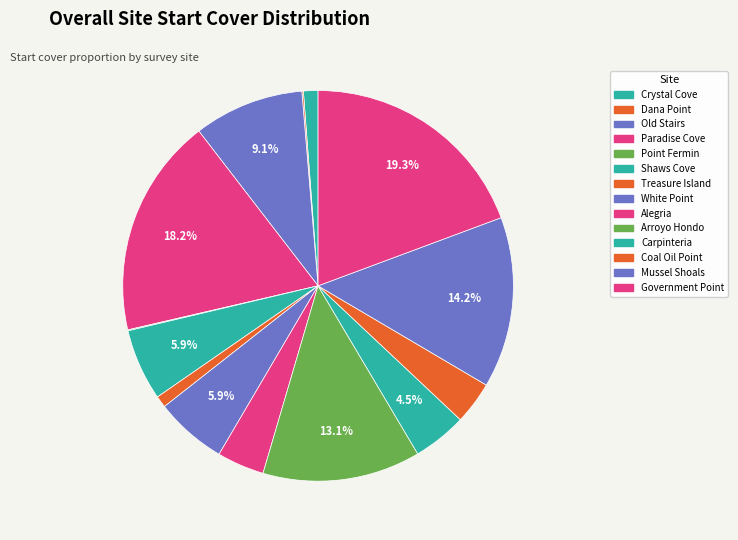

True or false: Government Point accounts for 19% of the total.

True